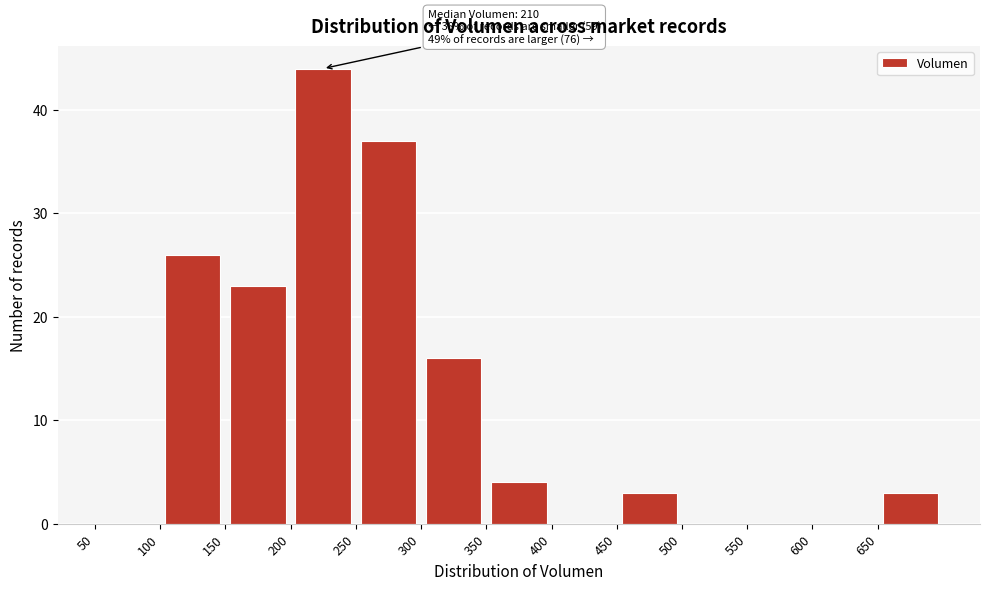

Which range on the x-axis has the tallest bar?

200 to 250